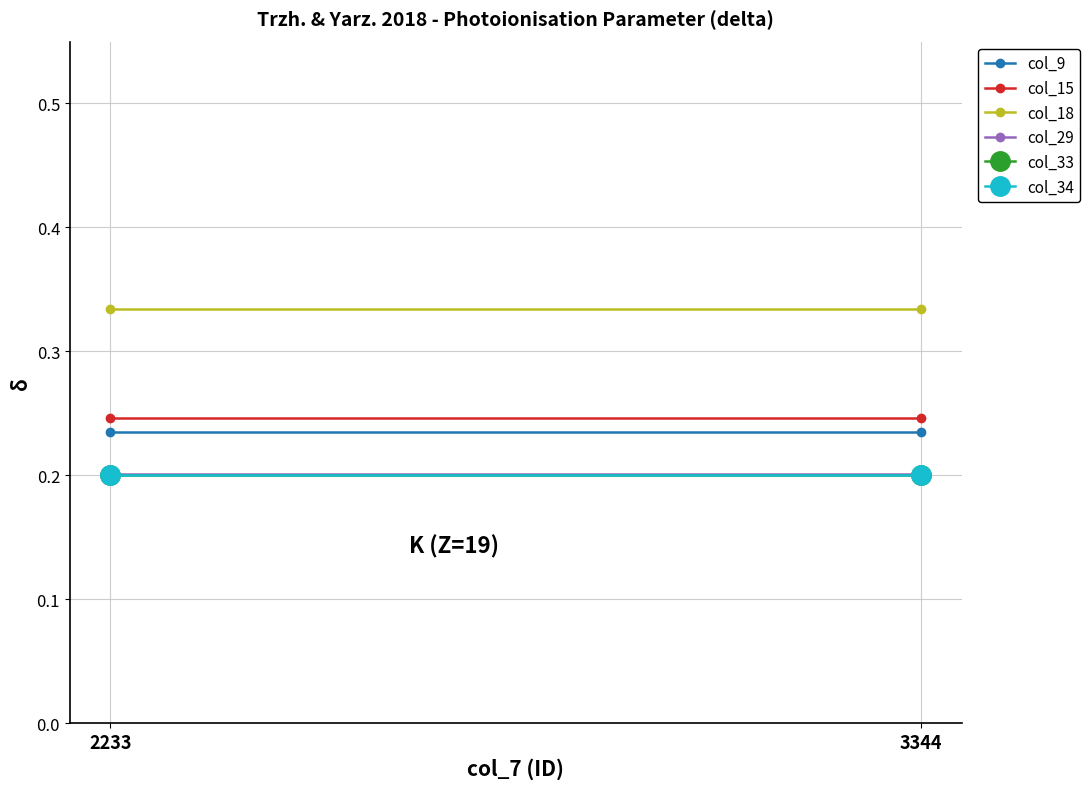

The value of col_29 at 2233 is 0.2. True or false?

True